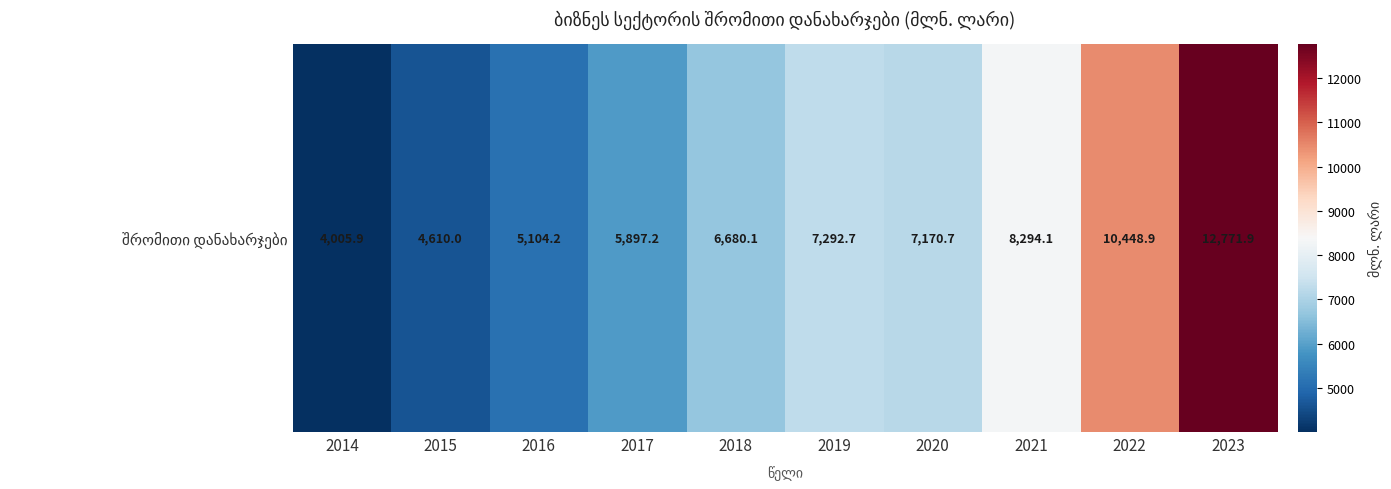

At which category does the chart reach its peak across all series?

2023